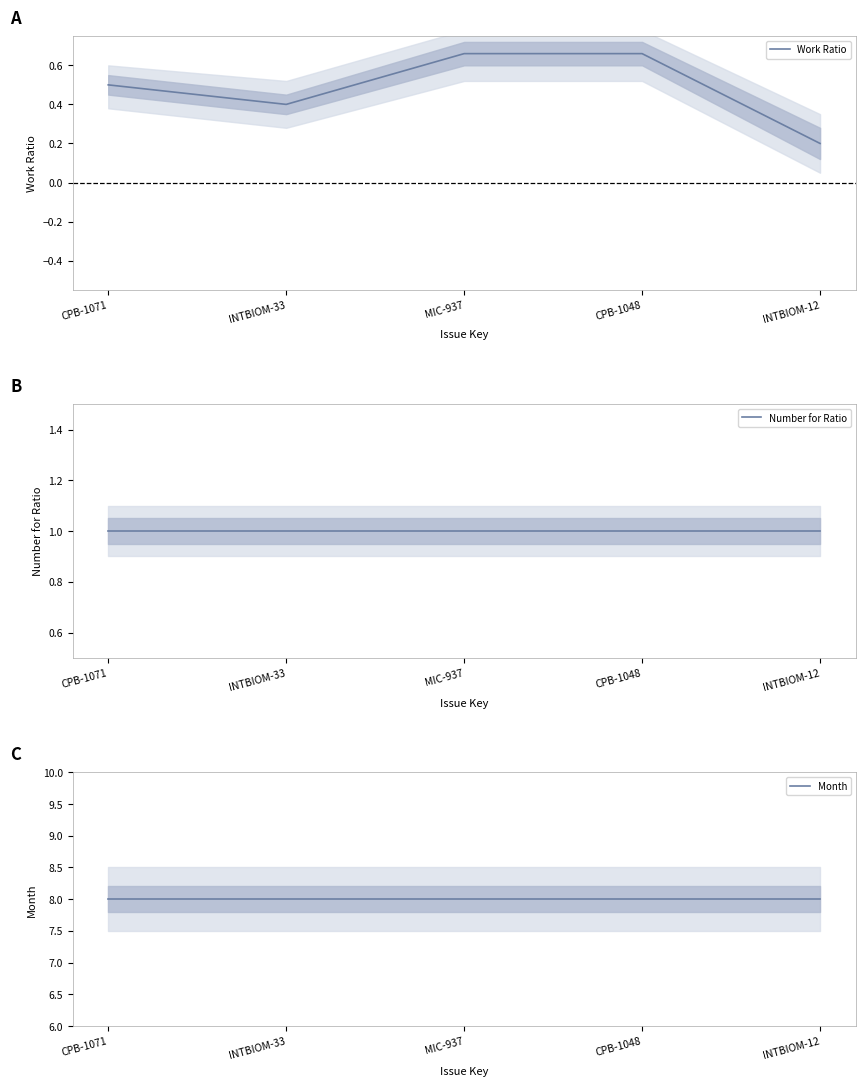

The Number for Ratio series shows 1.0 at CPB-1071. True or false?

True